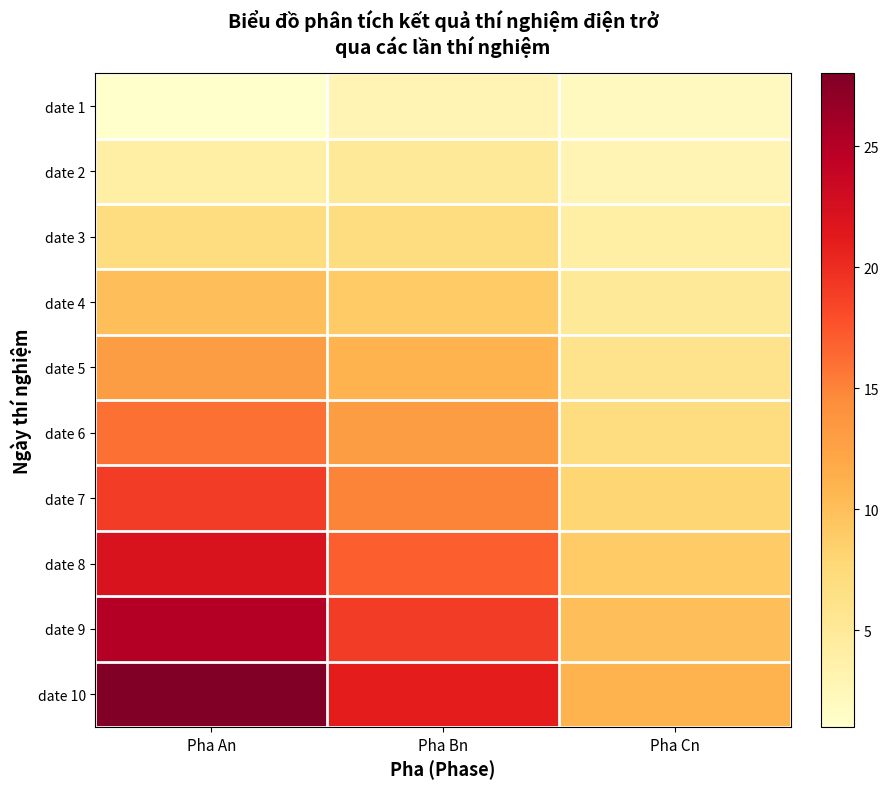

Reading left to right, transcribe all the data shown in this chart.

date 1: Pha An=1	Pha Bn=3	Pha Cn=2
date 2: Pha An=4	Pha Bn=5	Pha Cn=3
date 3: Pha An=7	Pha Bn=7	Pha Cn=4
date 4: Pha An=10	Pha Bn=9	Pha Cn=5
date 5: Pha An=13	Pha Bn=11	Pha Cn=6
date 6: Pha An=16	Pha Bn=13	Pha Cn=7
date 7: Pha An=19	Pha Bn=15	Pha Cn=8
date 8: Pha An=22	Pha Bn=17	Pha Cn=9
date 9: Pha An=25	Pha Bn=19	Pha Cn=10
date 10: Pha An=28	Pha Bn=21	Pha Cn=11